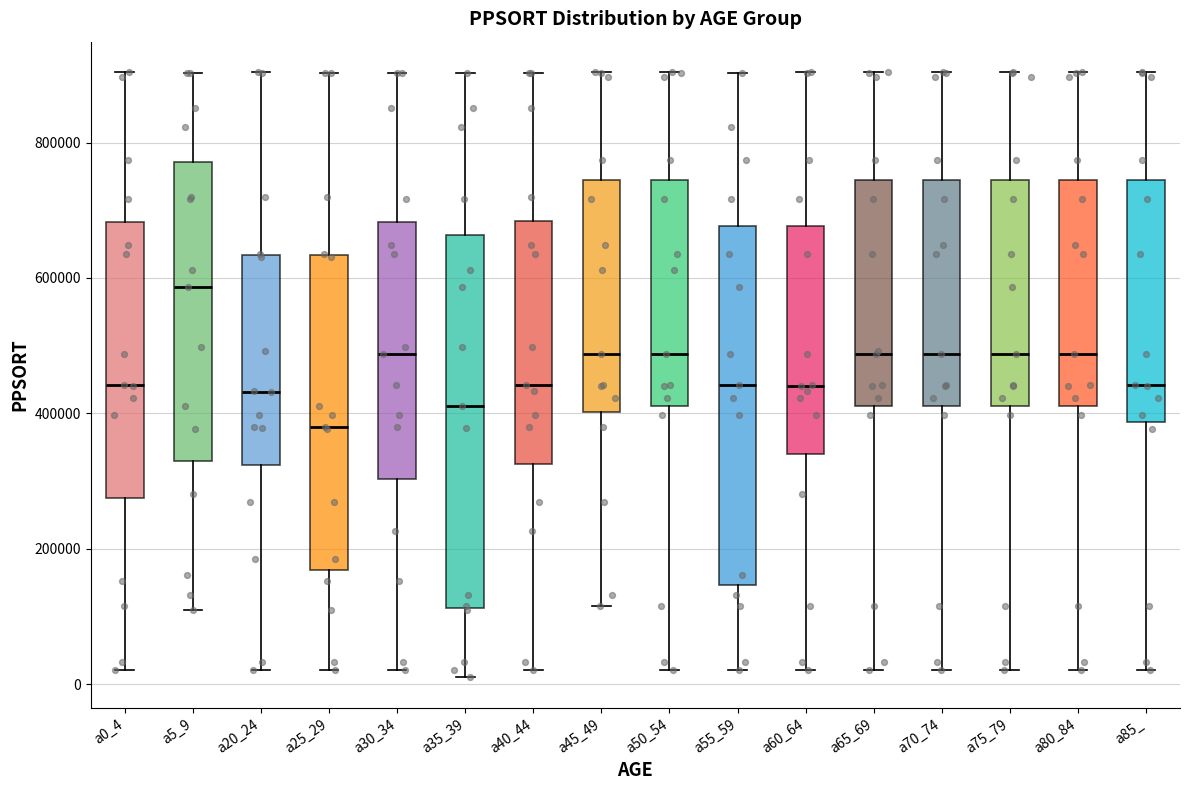

Which box's median line is the highest?

a5_9